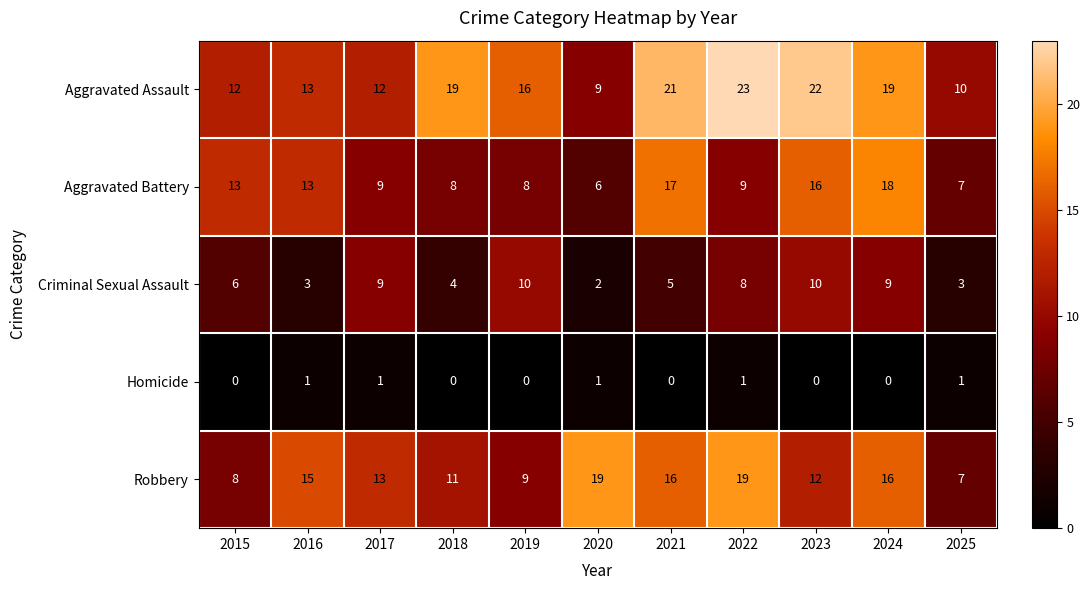

What is the sum of the Criminal Sexual Assault values at 2016 and 2018?

7